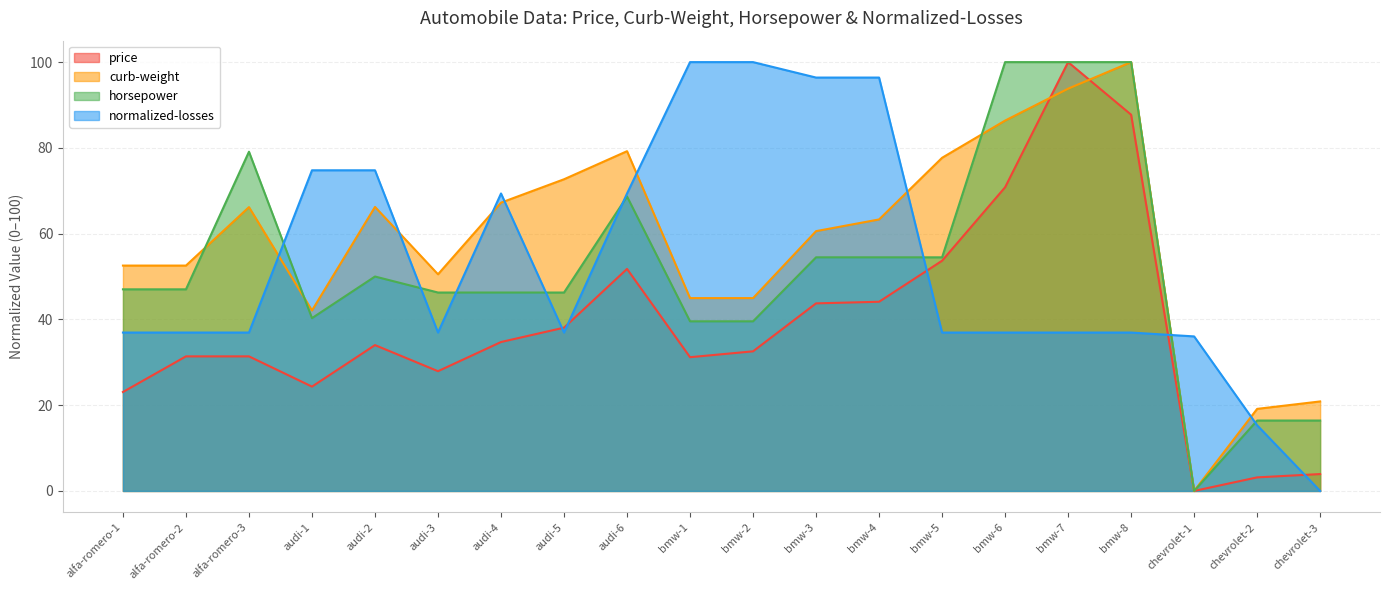

Where is horsepower nearest to the value 50?

audi-2